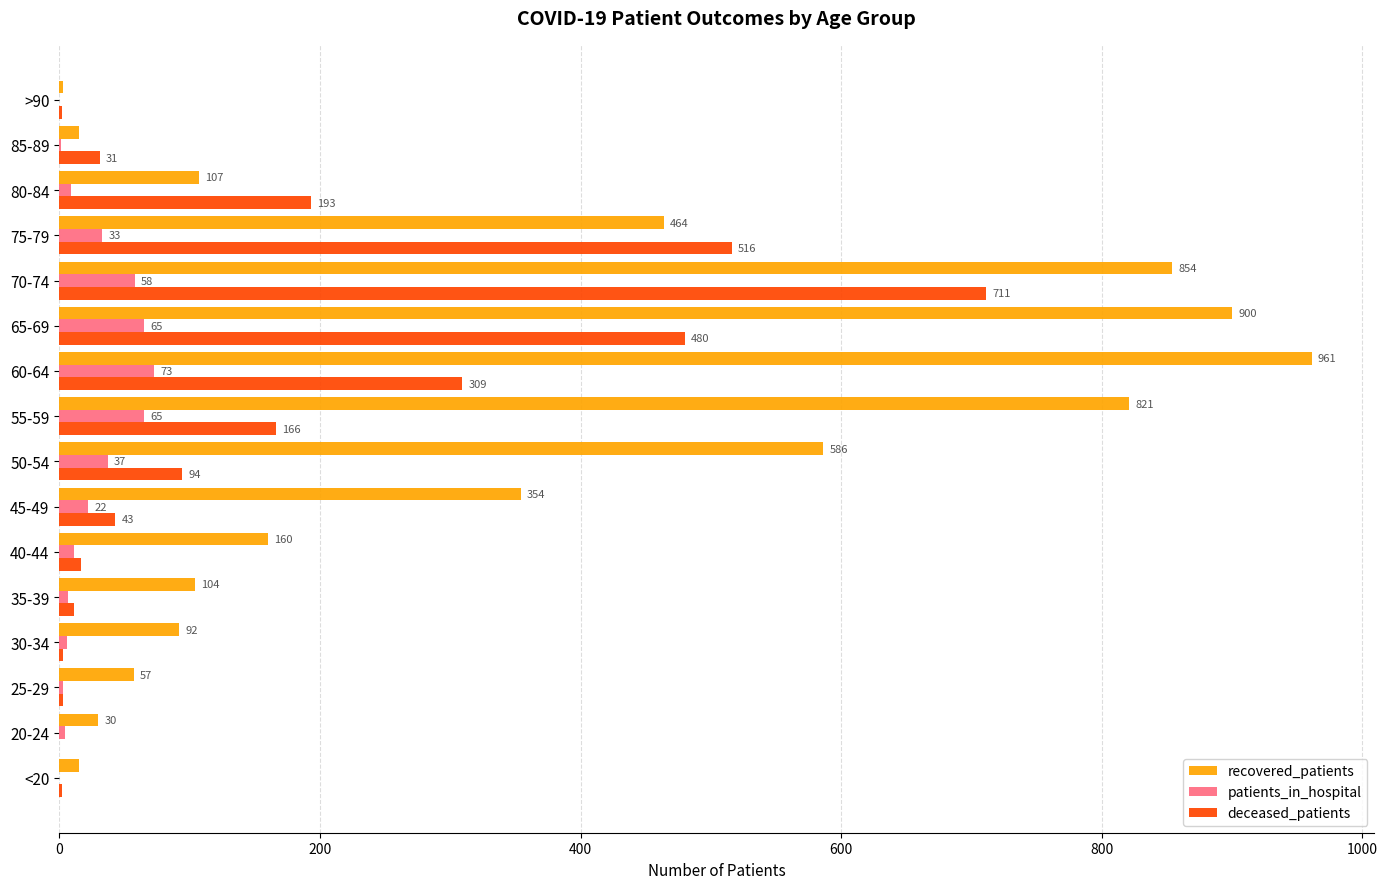

What is the sum of all patients_in_hospital values?

394